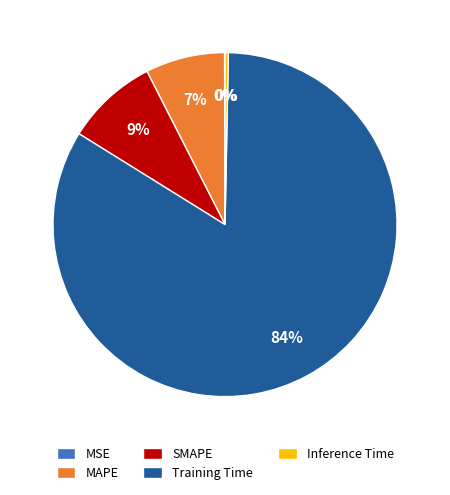

To the nearest percent, what is the average slice percentage?

20%